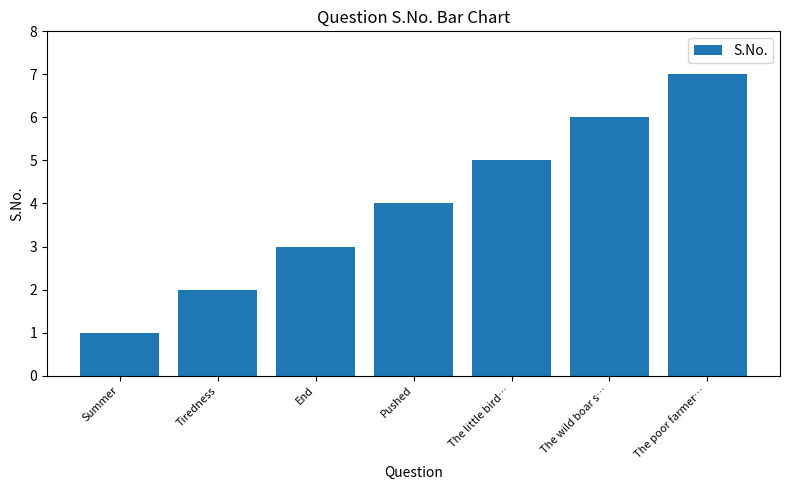

What is the label of the 4th bar from the right?

Pushed